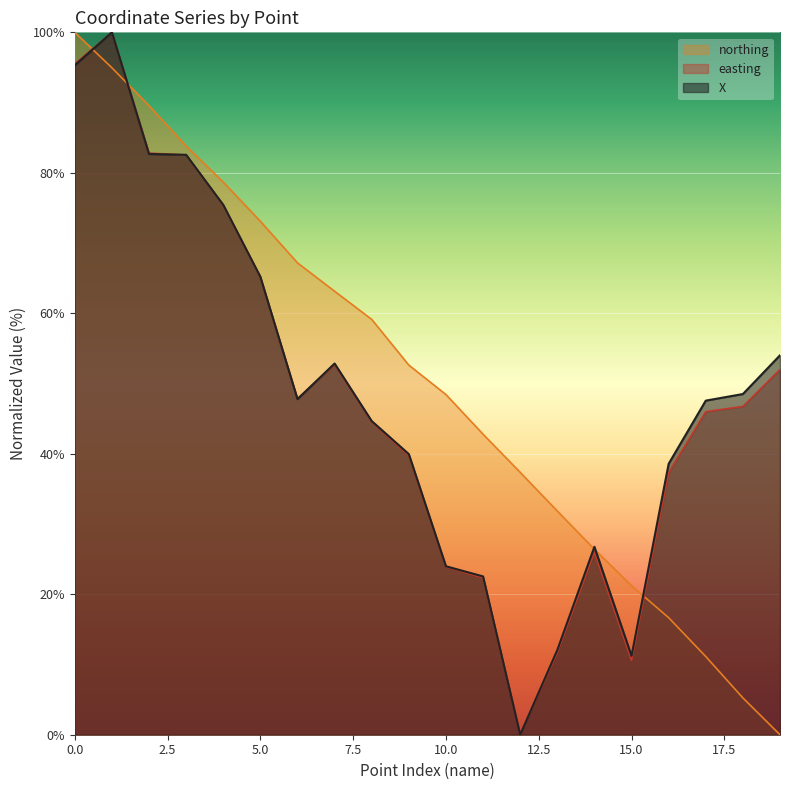

Reading right to left, extract all data points from this chart.

X: 54.0	48.5	47.6	38.6	11.2	26.8	12.1	0.0	22.5	24.0	40.0	44.7	52.9	47.8	65.2	75.4	82.6	82.7	100.0	95.3
easting: 52.0	46.7	46.0	37.3	10.6	26.0	11.7	0.0	22.3	23.9	39.7	44.5	52.7	47.8	65.1	75.4	82.5	82.8	100.0	95.5
northing: 0.0	5.2	11.1	16.7	21.2	26.4	31.8	37.4	42.8	48.4	52.6	59.1	63.1	67.2	73.1	78.7	83.8	89.6	95.0	100.0